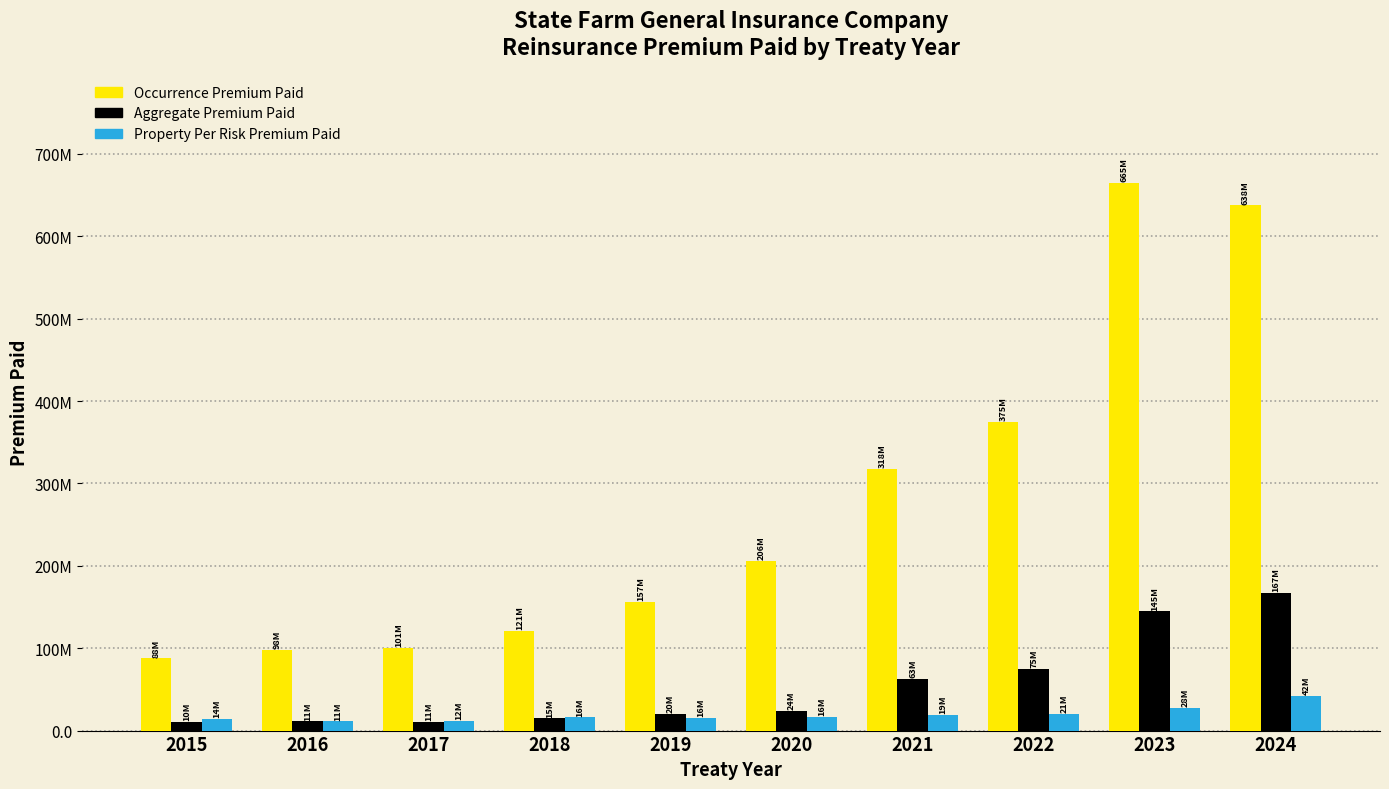

Are the bars grouped side by side (vs. stacked)?

Yes